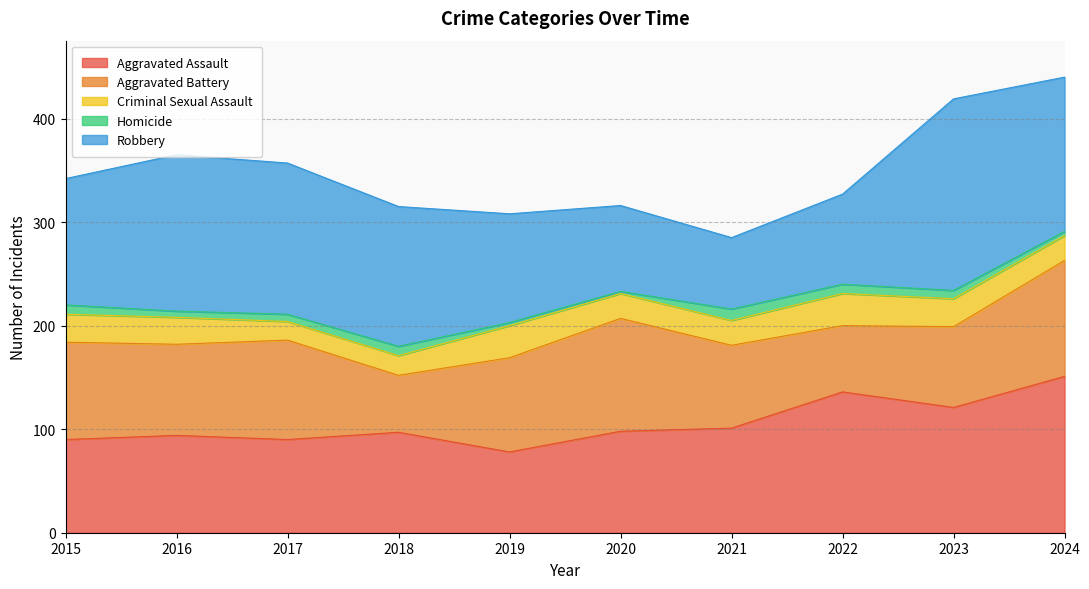

What is the lowest value of the Aggravated Assault series?

78